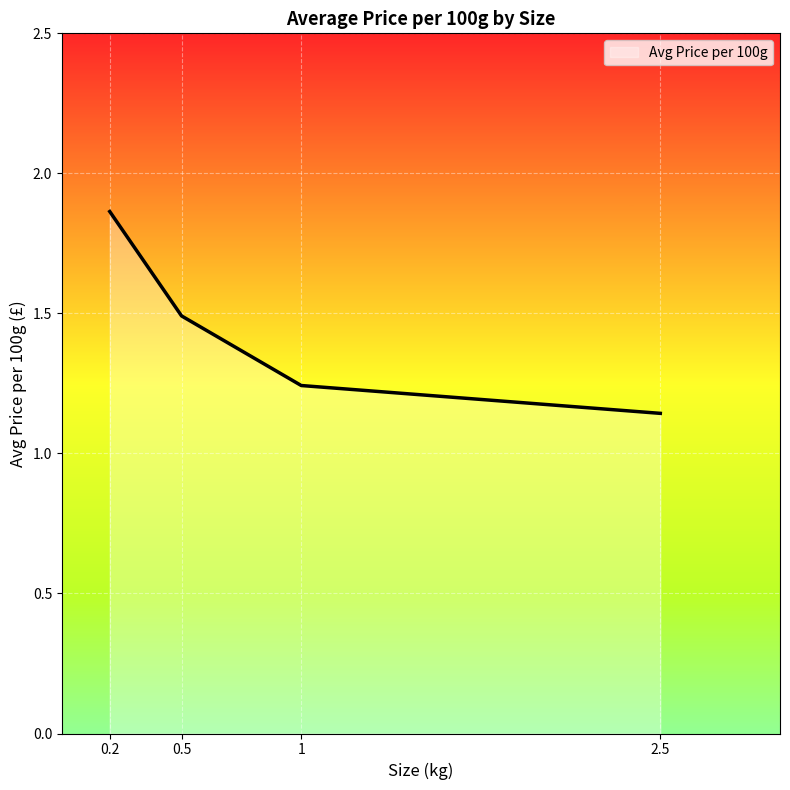

What is the difference between the maximum and minimum values?

0.7